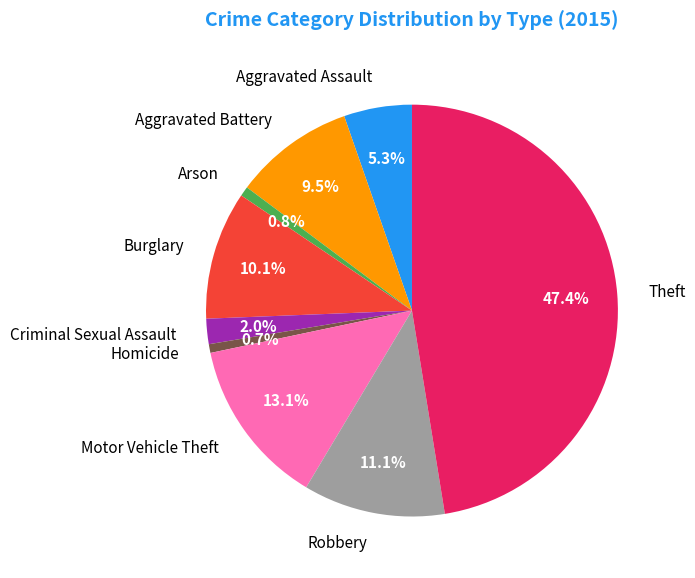

How many segments does this pie chart have?

9